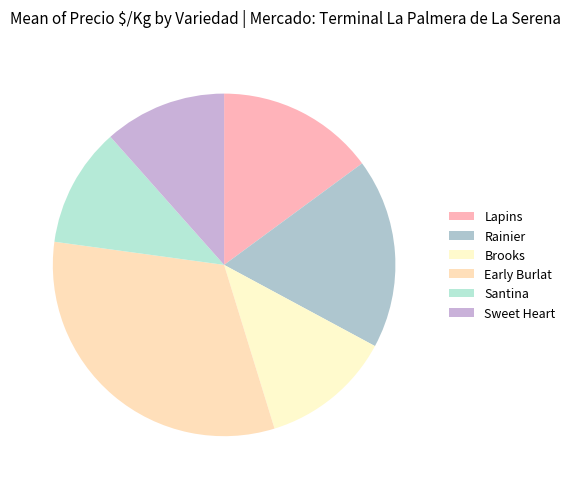

The Early Burlat slice represents 39% of the pie. True or false?

False